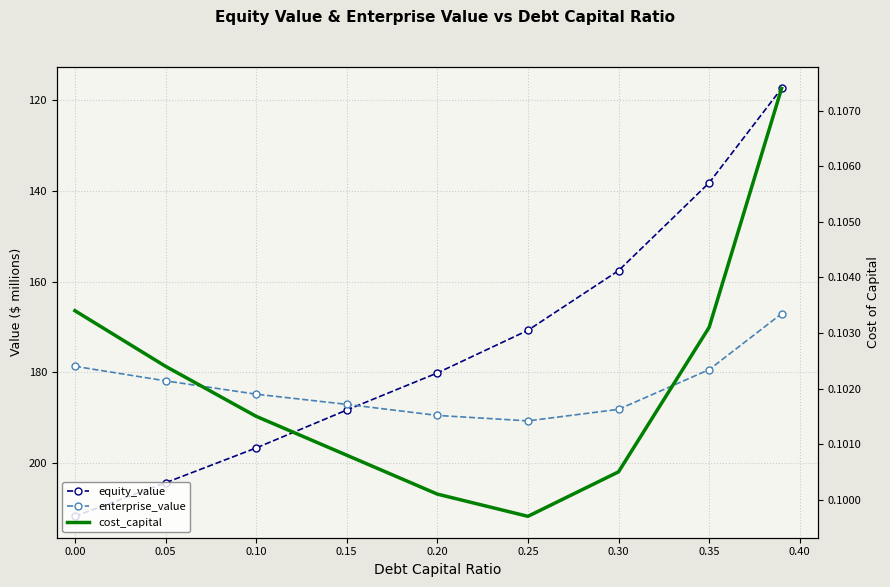

How many lines are shown in the chart?

3